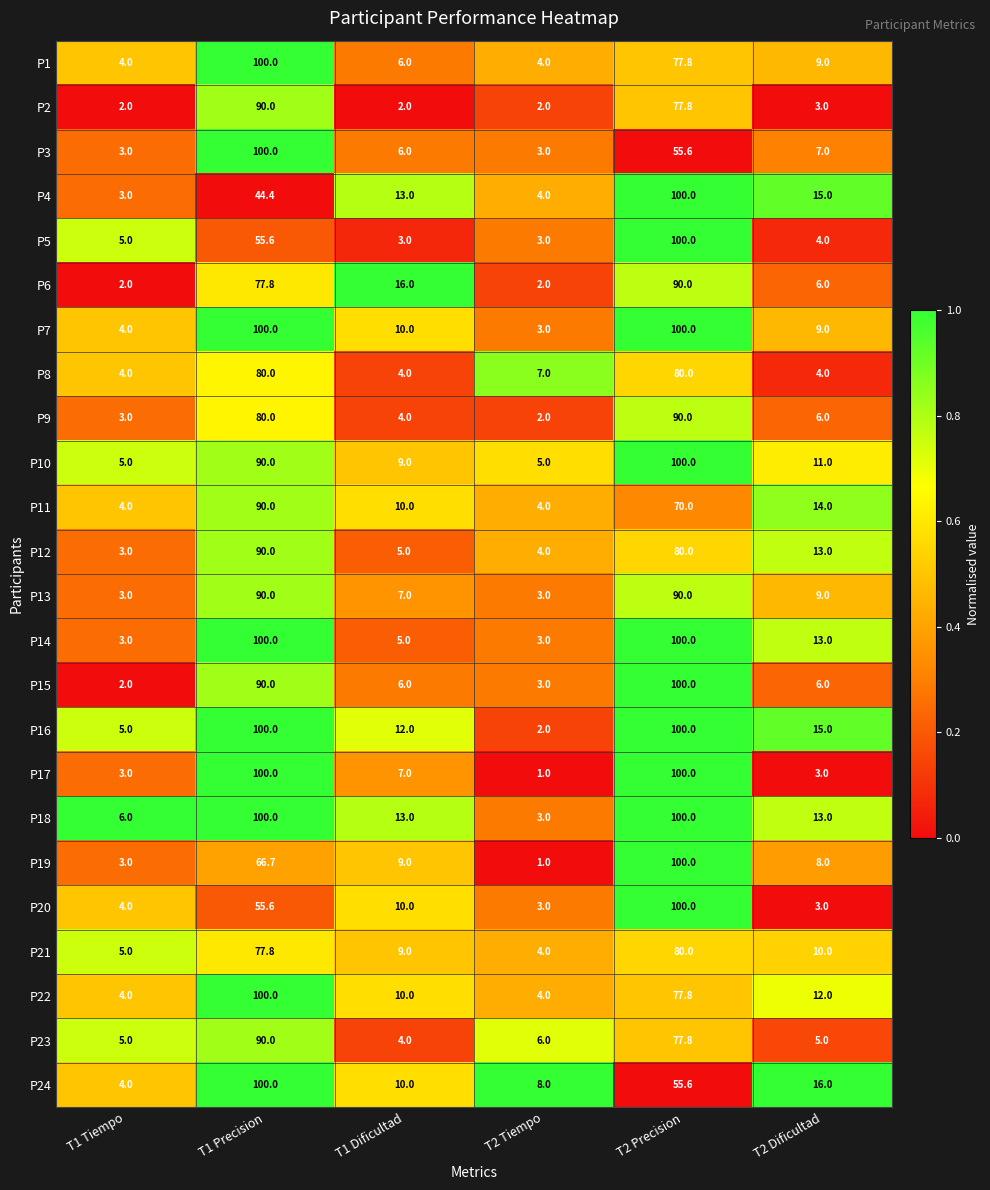

What is the highest value of the P15 series?

100.0